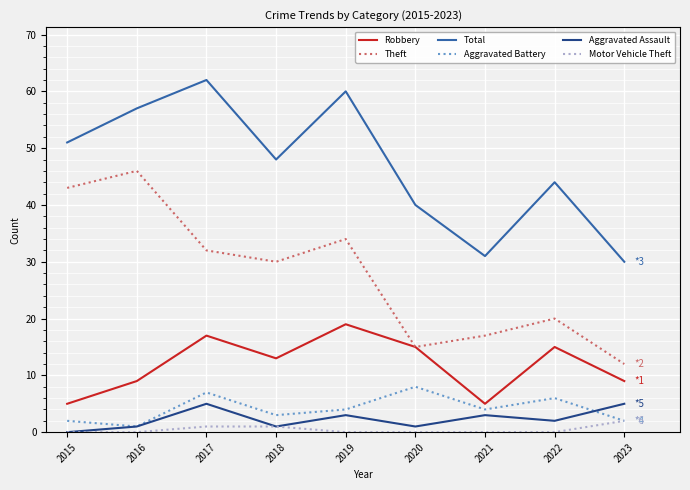

At which category does Aggravated Battery reach its first local valley?

2016